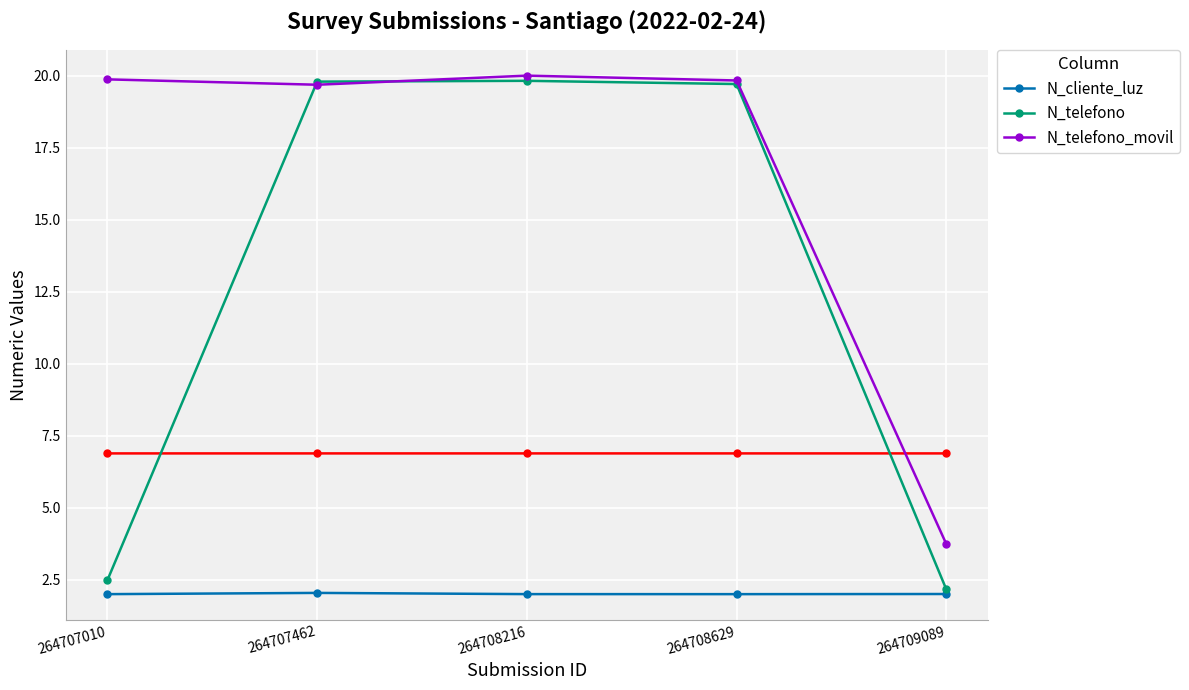

Rank the series at 264707462 from highest to lowest value.

N_telefono, N_telefono_movil, N_cliente_luz